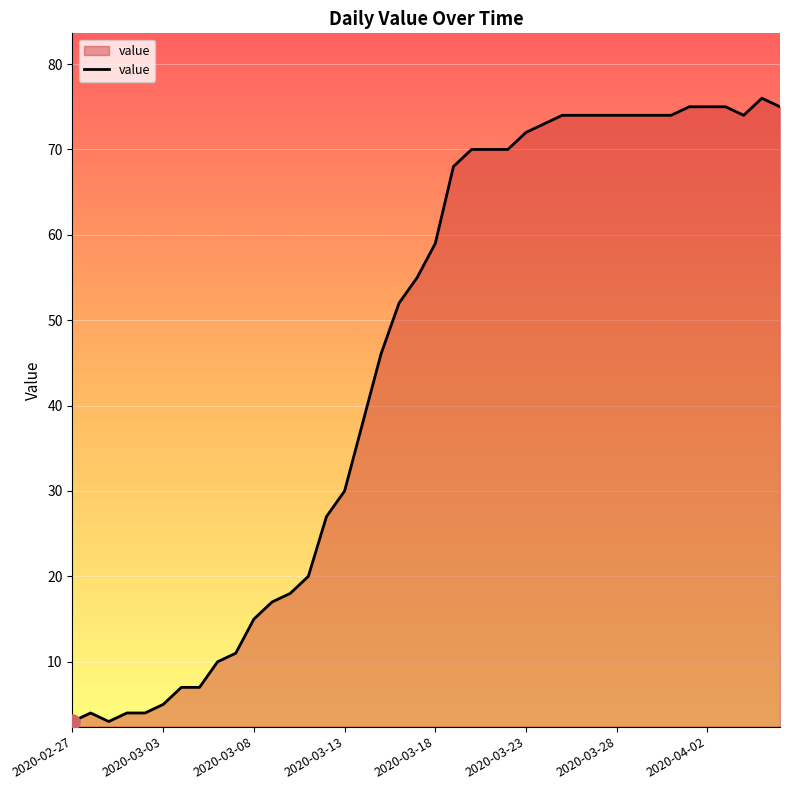

What is the difference between the maximum and minimum values?

73